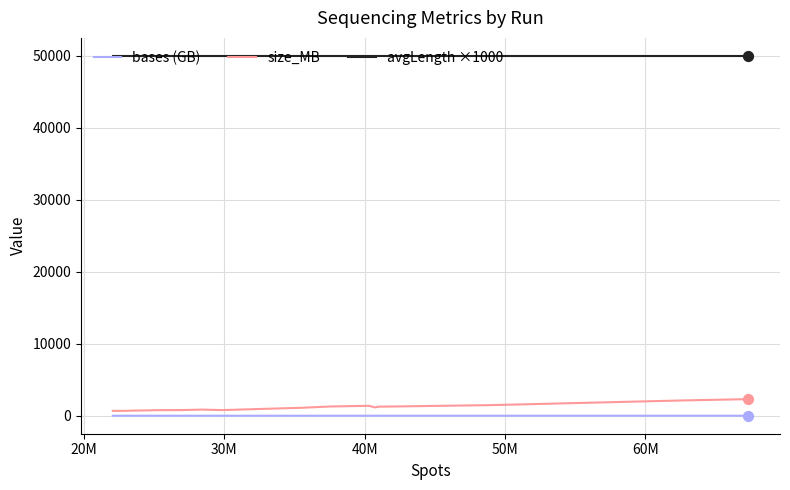

Which series has the largest total across all categories?

avgLength ×1000